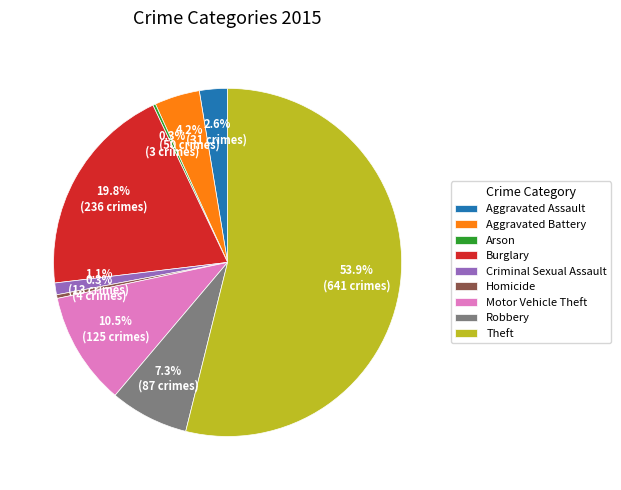

To the nearest percent, what is the difference between the largest and smallest slice percentages?

54%